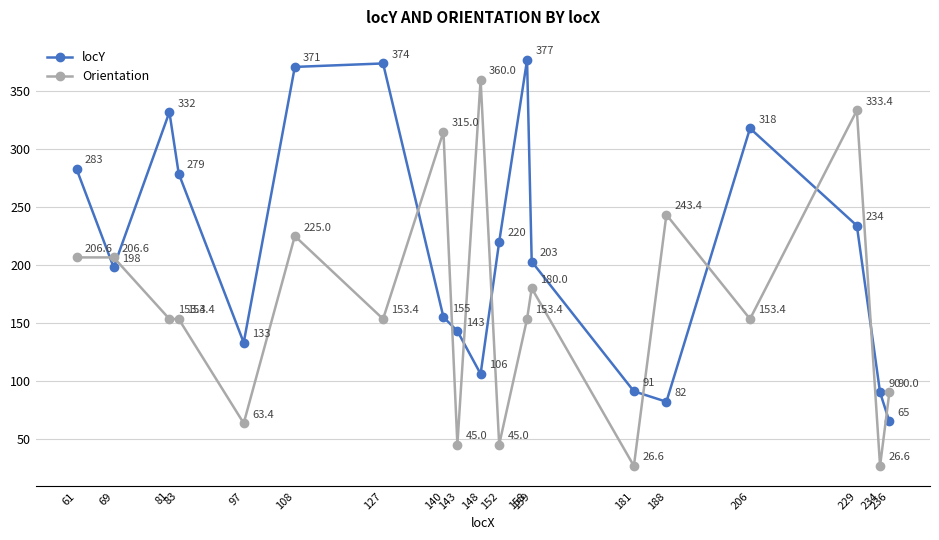

At how many categories does at least one series exceed 349?

4